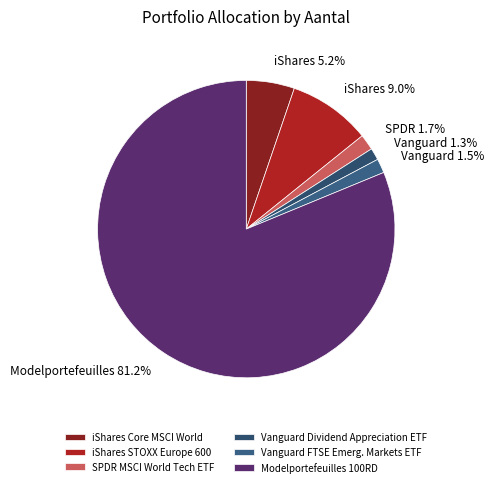

To the nearest percent, what is the average slice percentage?

17%